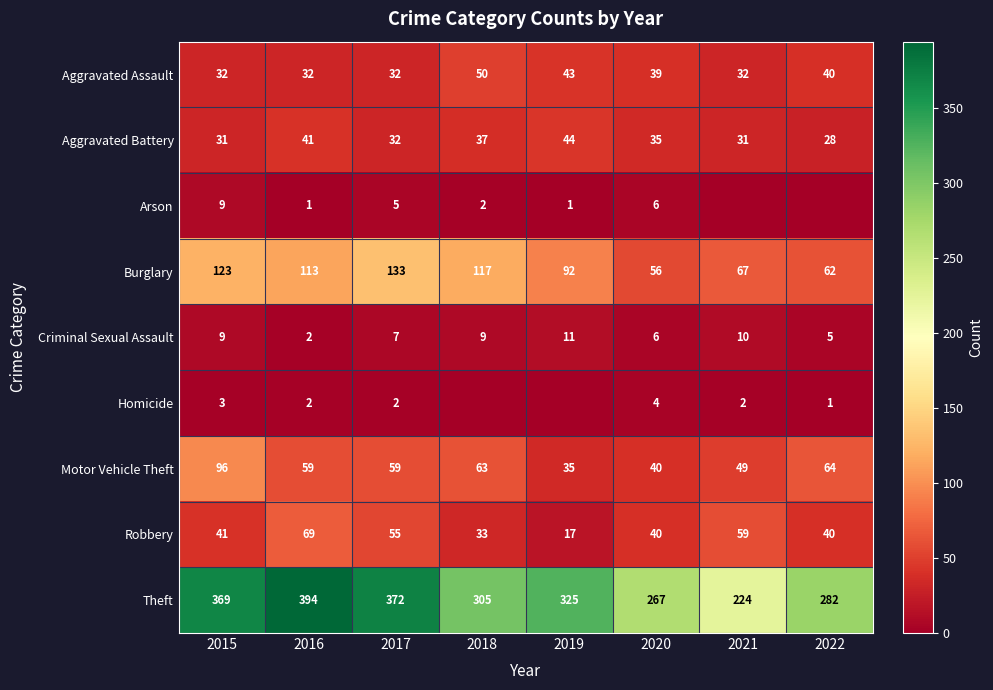

What is the spread (max minus min) of values at 2022?

282